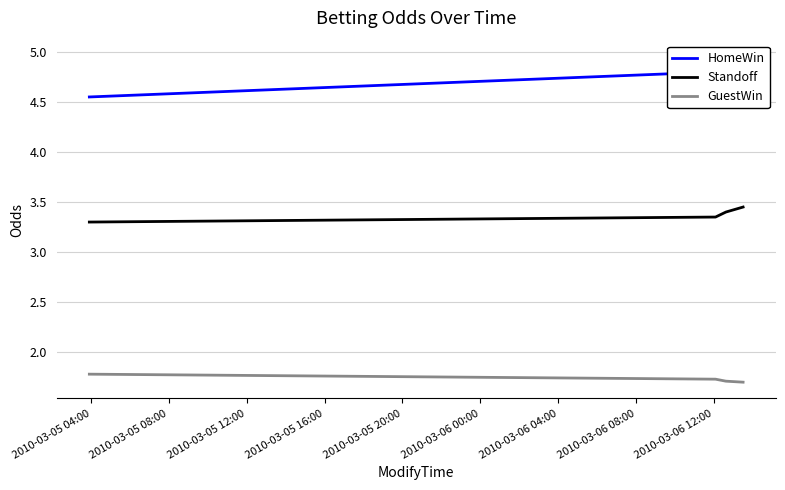

True or false: GuestWin and Standoff cross at least once.

False